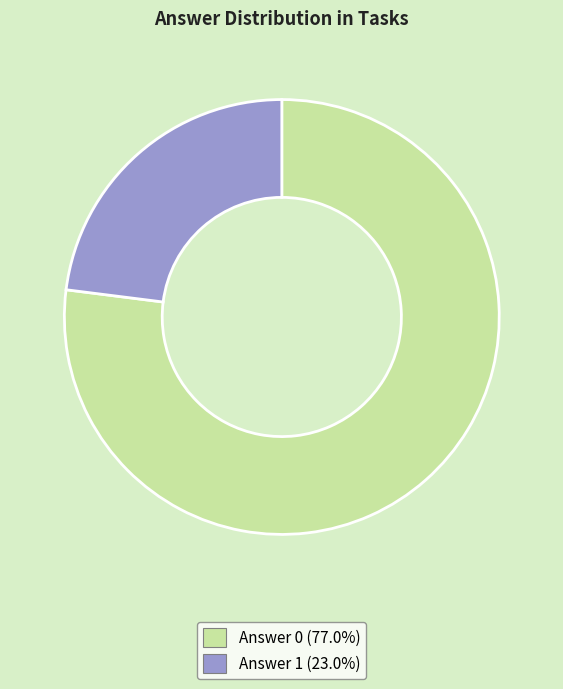

Is the sum of Answer 0 (77.0%) and Answer 1 (23.0%) greater than half?

Yes